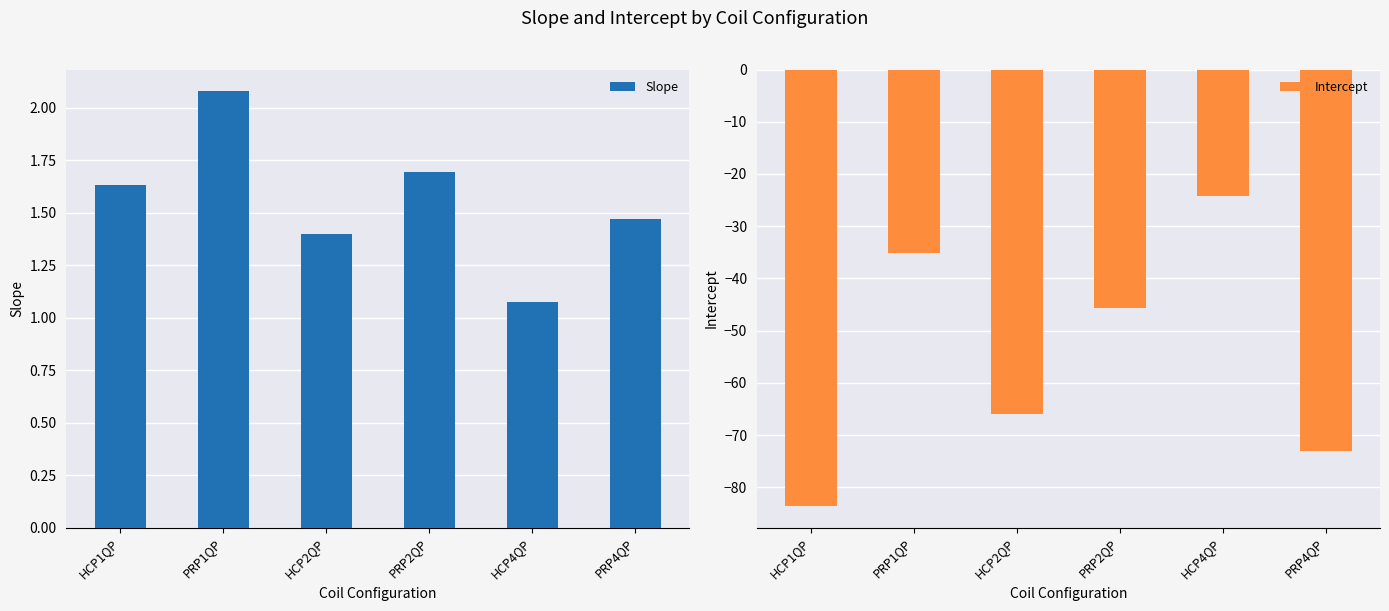

Reading right to left, list all the values displayed in this chart.

Slope: PRP4QP=1.5	HCP4QP=1.1	PRP2QP=1.7	HCP2QP=1.4	PRP1QP=2.1	HCP1QP=1.6
Intercept: PRP4QP=-73.0	HCP4QP=-24.2	PRP2QP=-45.7	HCP2QP=-65.9	PRP1QP=-35.1	HCP1QP=-83.6